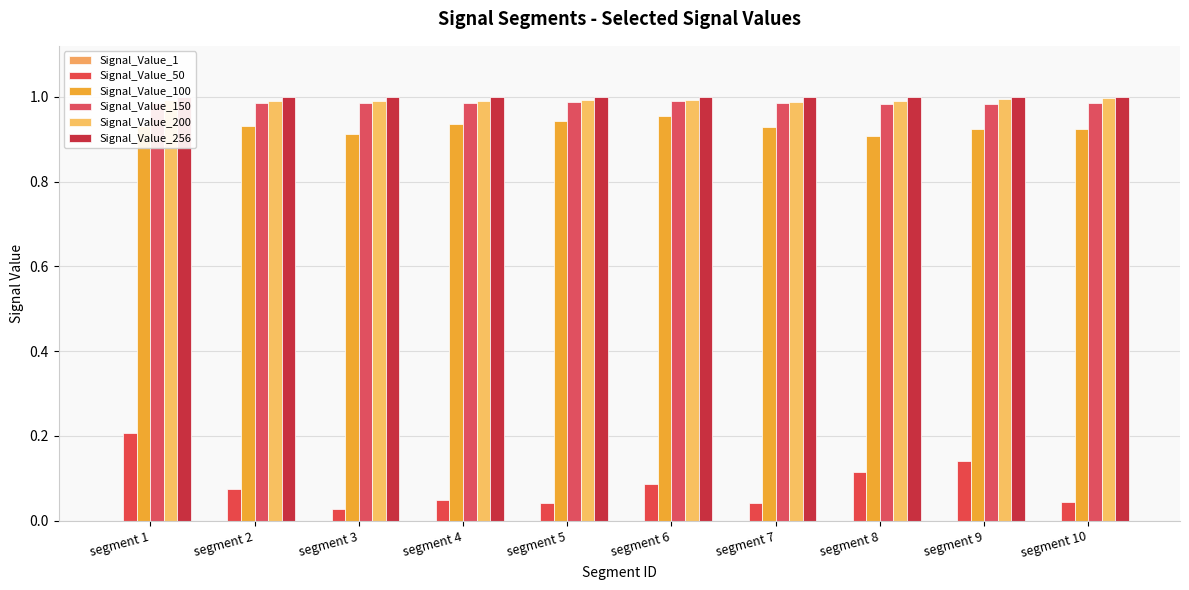

List the series in order of their peak value, lowest first.

Signal_Value_1, Signal_Value_50, Signal_Value_100, Signal_Value_150, Signal_Value_200, Signal_Value_256